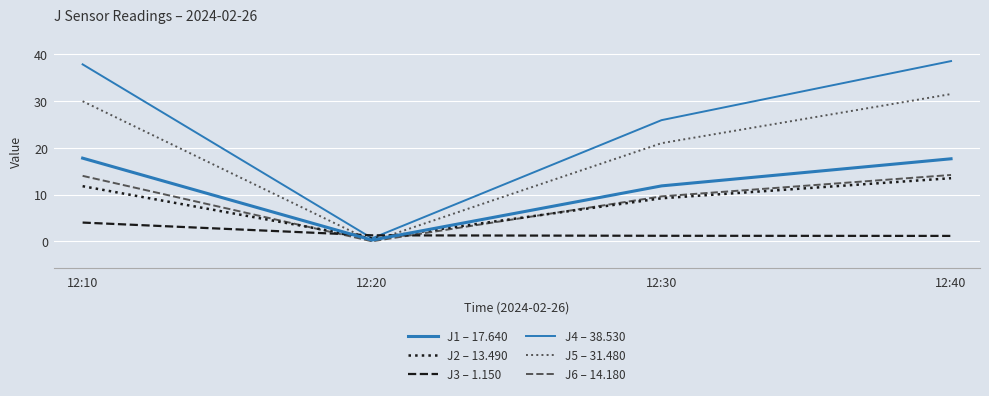

Where is the first local minimum for J4 – 38.530?

12:20